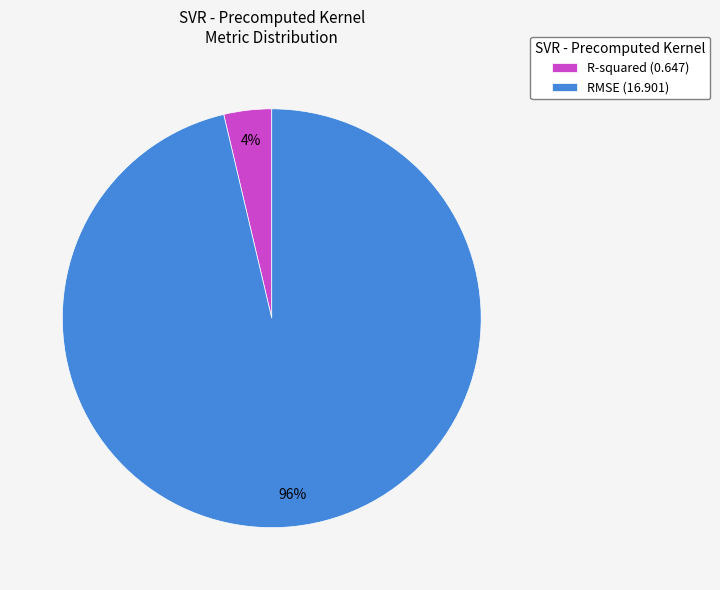

To the nearest percent, what percentage of the pie is RMSE?

96%